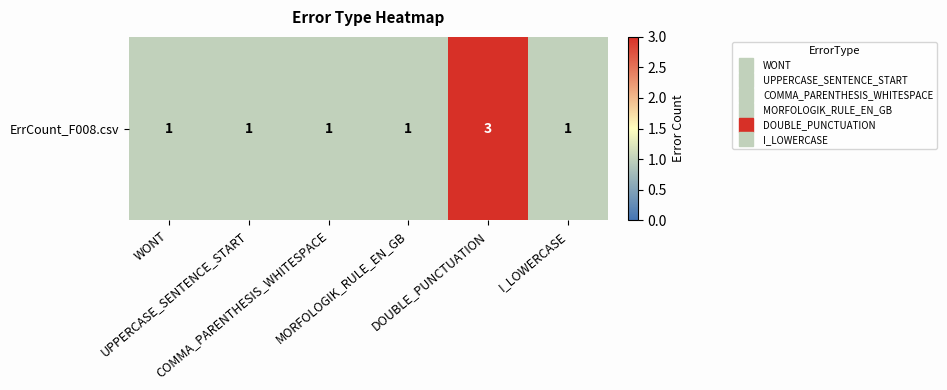

What is the smallest value displayed?

1